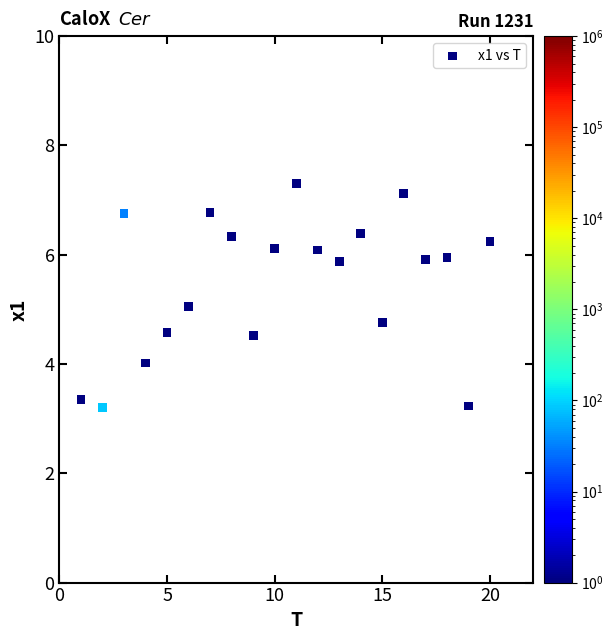

What is the range of X values (max minus min)?

19.0